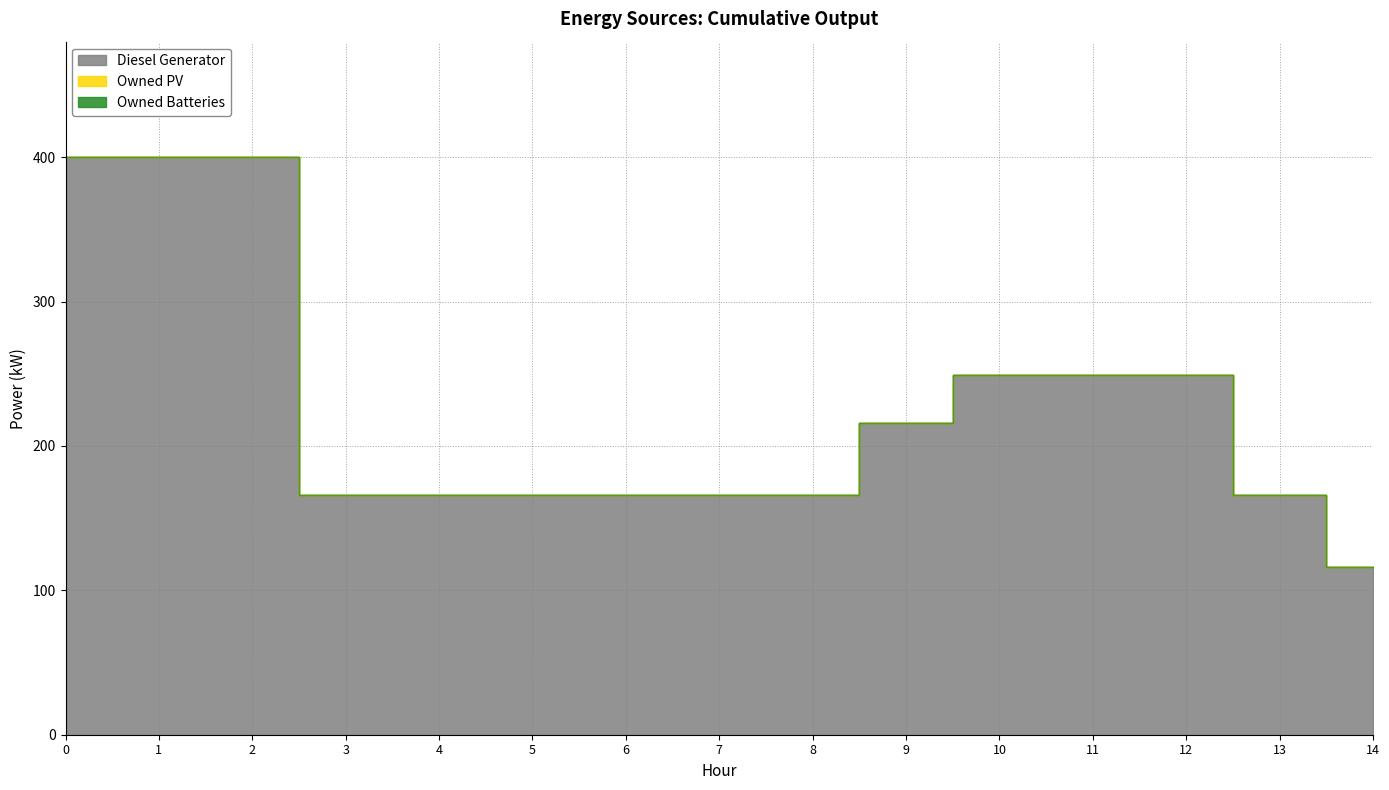

At which label does Diesel Generator reach its minimum?

14